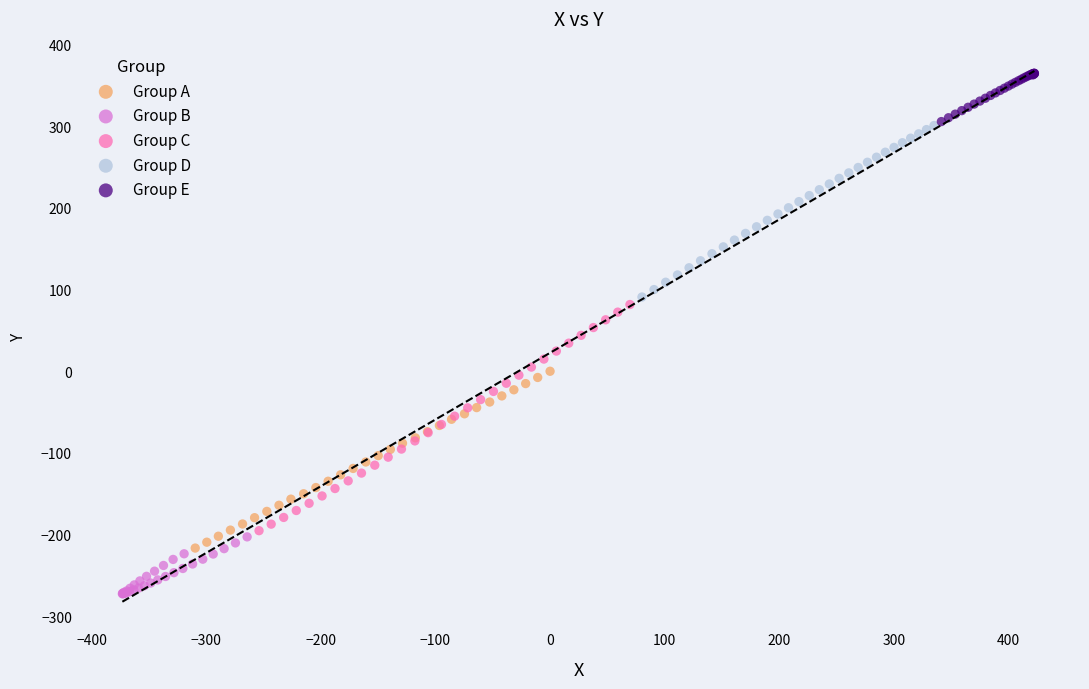

Which series has the largest Y range (max minus min)?

Group C